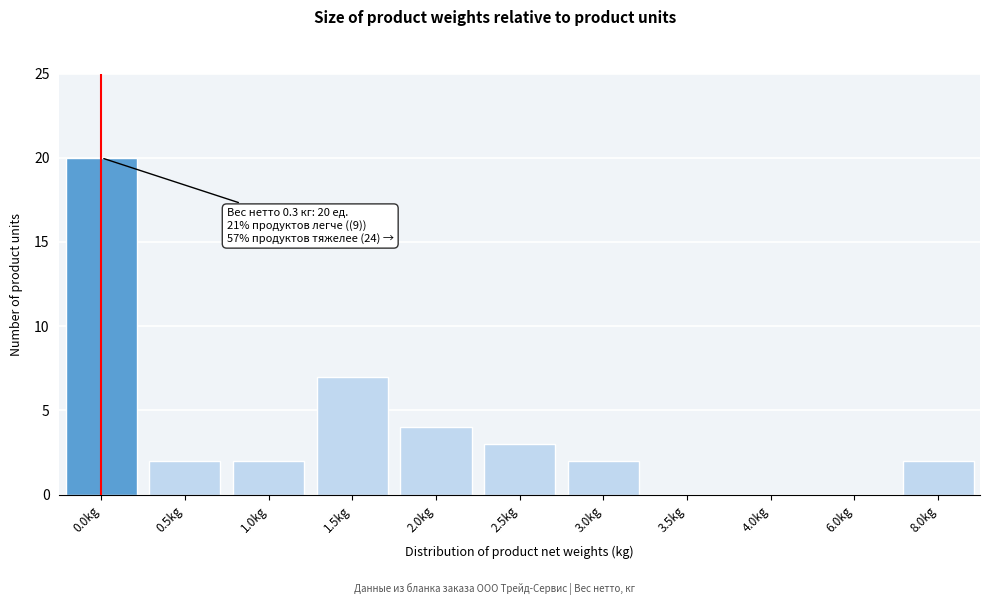

Reading right to left, extract all data points from this chart.

8.0kg=2	6.0kg=0	4.0kg=0	3.5kg=0	3.0kg=2	2.5kg=3	2.0kg=4	1.5kg=7	1.0kg=2	0.5kg=2	0.0kg=20